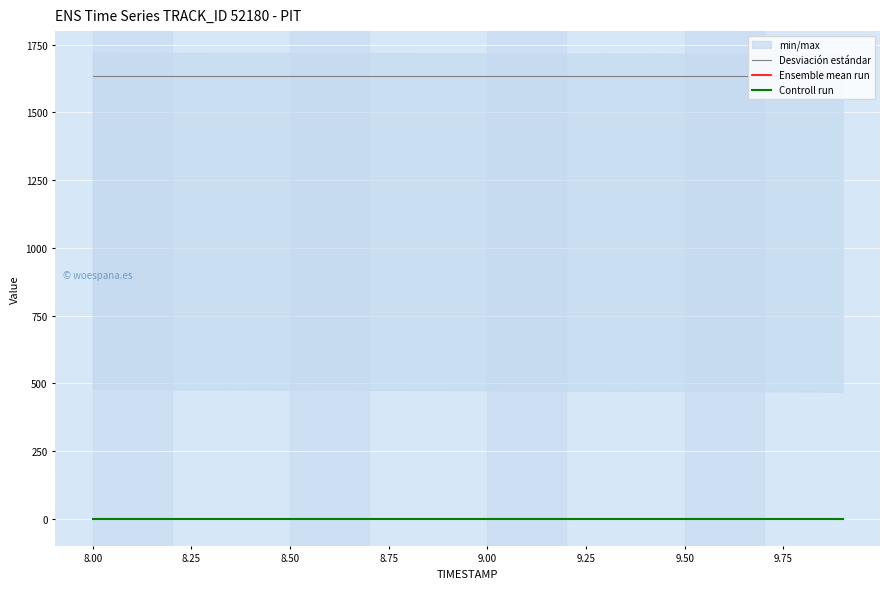

Reading right to left, list all the values displayed in this chart.

Desviación estándar: 1632.6	1632.6	1632.6	1632.6	1632.6	1632.6	1632.6	1632.6	1632.6	1632.6	1632.6	1632.6	1632.6	1632.6	1632.6	1632.6	1632.6	1632.6	1632.6	1632.6
Ensemble mean run: 0.0	0.0	0.0	0.0	0.0	0.0	0.0	0.0	0.0	0.0	0.0	0.0	0.0	0.0	0.0	0.0	0.0	0.0	0.0	0.0
Controll run: 0.0	0.0	0.0	0.0	0.0	0.0	0.0	0.0	0.0	0.0	0.0	0.0	0.0	0.0	0.0	0.0	0.0	0.0	0.0	0.0